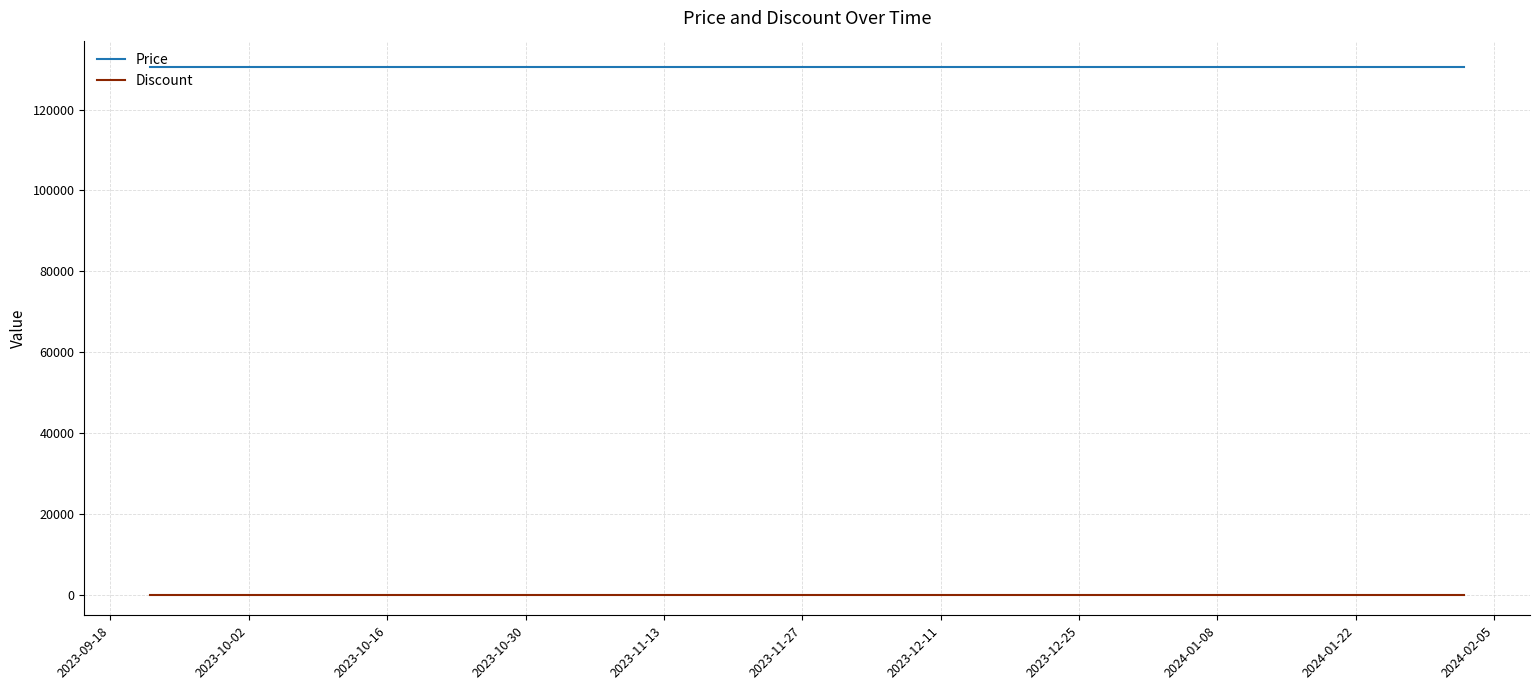

What is the lowest value of the Price series?

130500